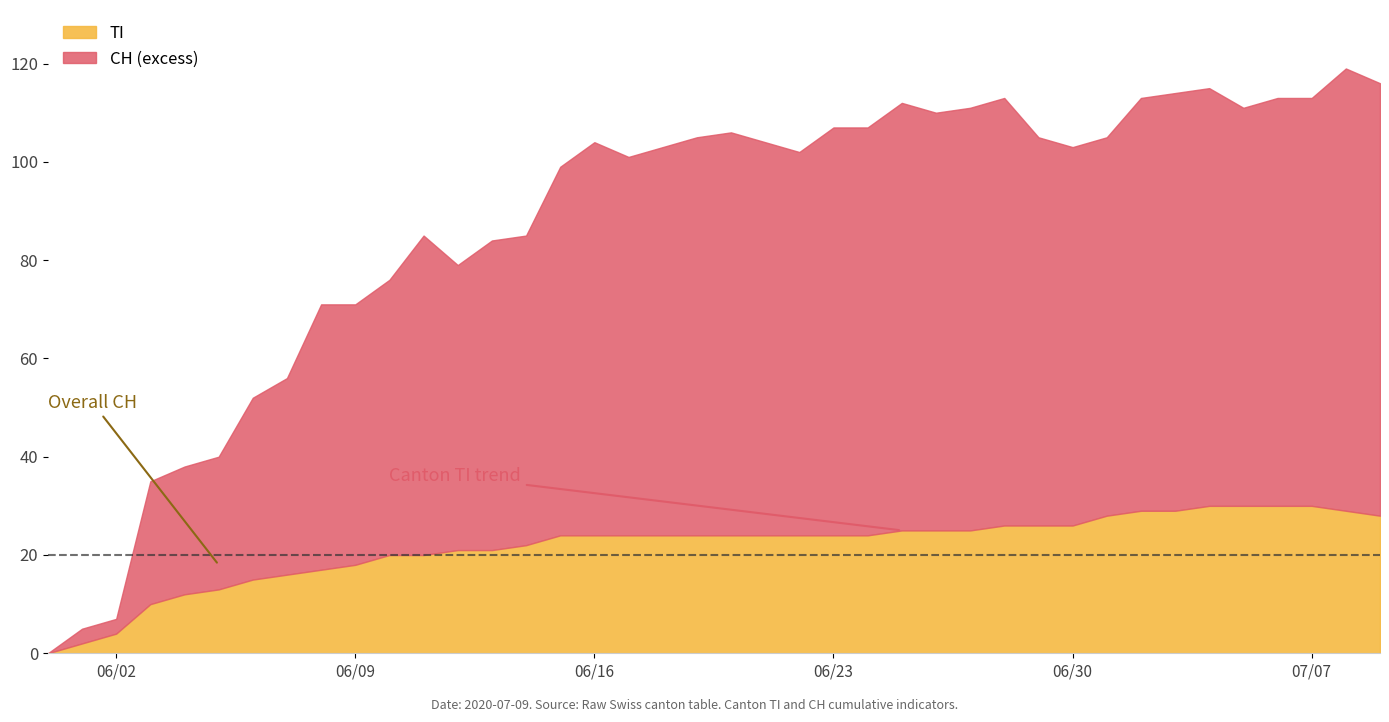

What is the highest value of the TI series?

30